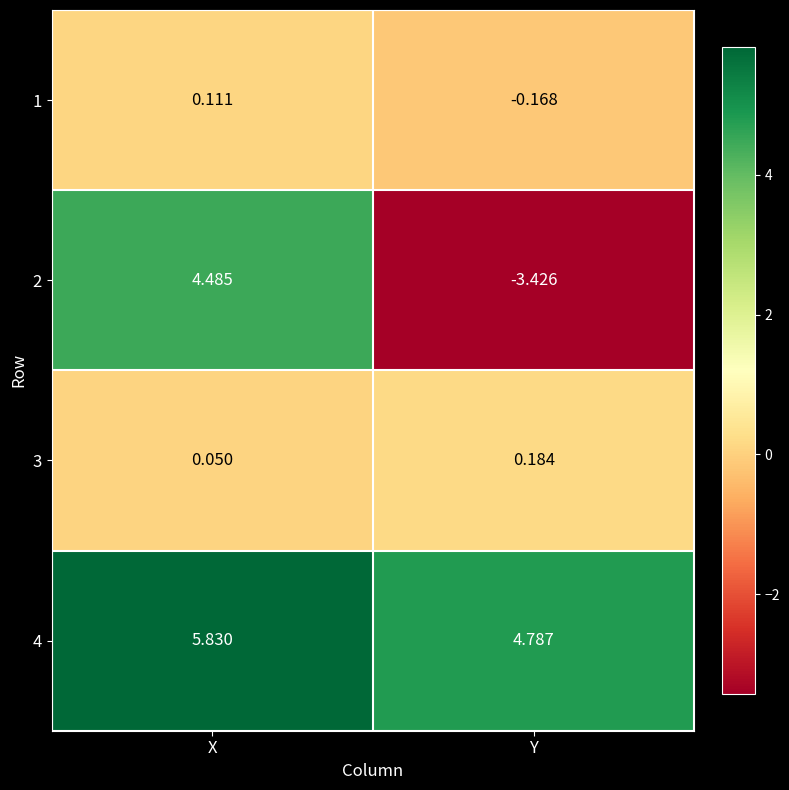

Where does the 1 series first go above 0?

X